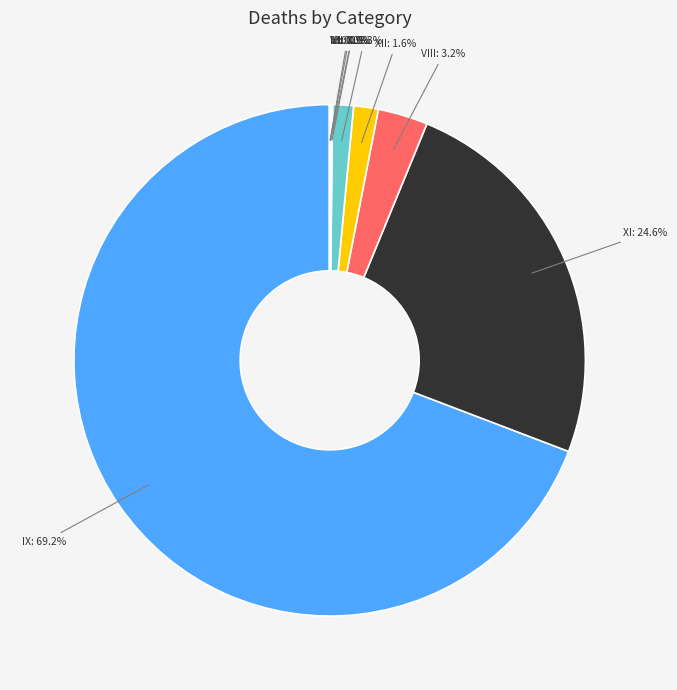

What percentage is NOT represented by XII?

98.4%